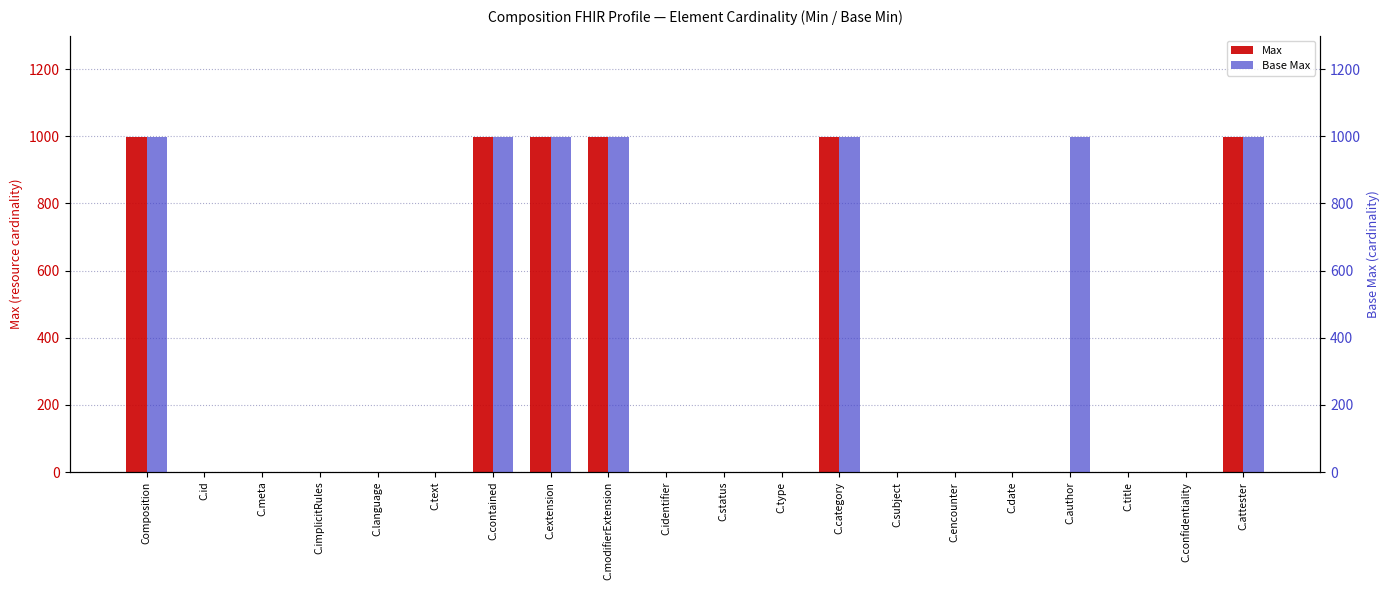

Rank the categories by Max value from lowest to highest.

C.implicitRules, C.id, C.meta, C.language, C.text, C.identifier, C.status, C.type, C.subject, C.encounter, C.date, C.author, C.title, C.confidentiality, Composition, C.contained, C.extension, C.modifierExtension, C.category, C.attester